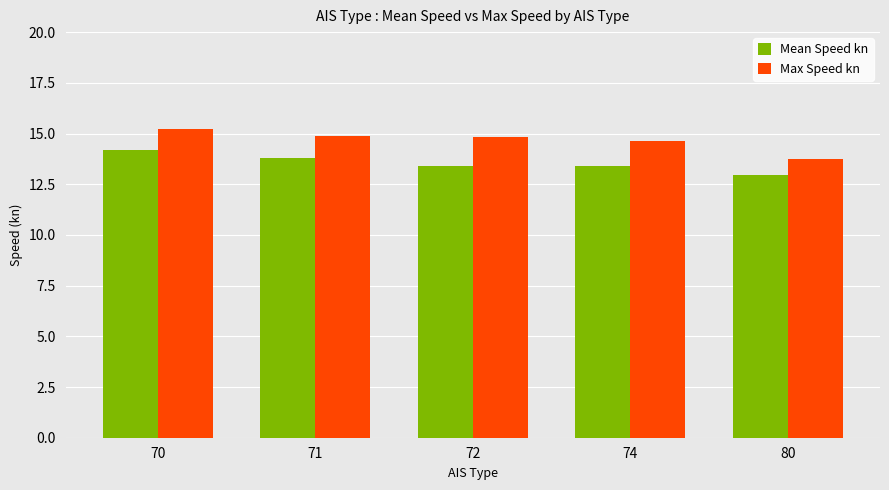

What is the difference between the Mean Speed kn values at 70 and 71?

0.4